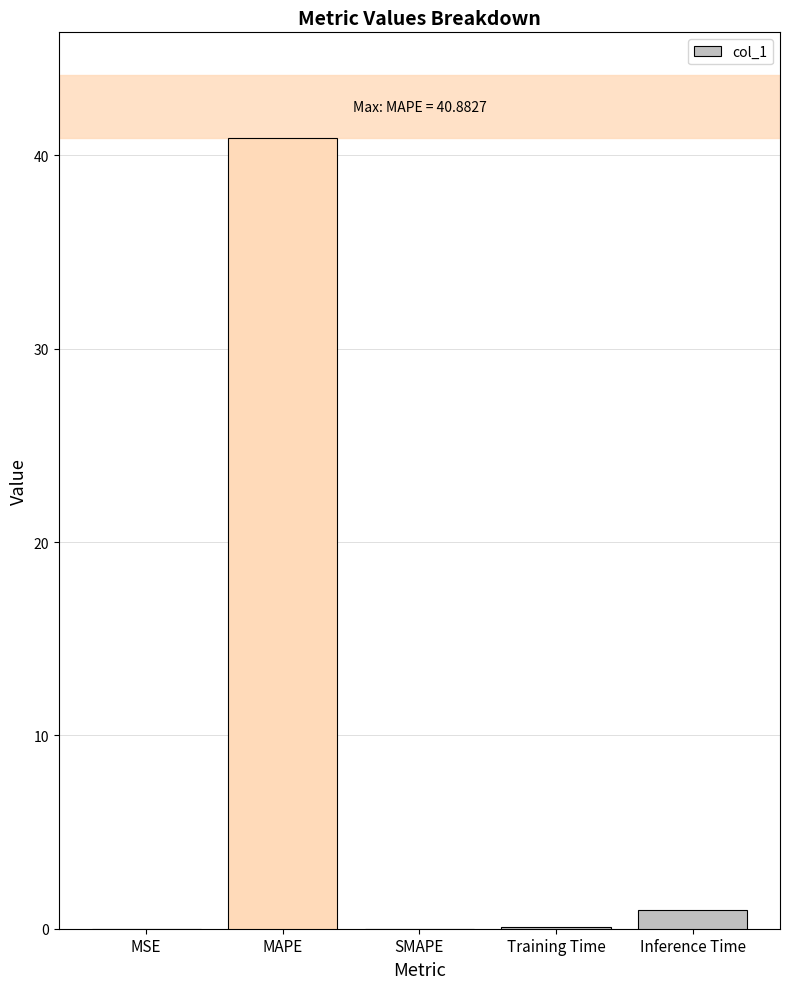

What is the sum of all values?

41.9